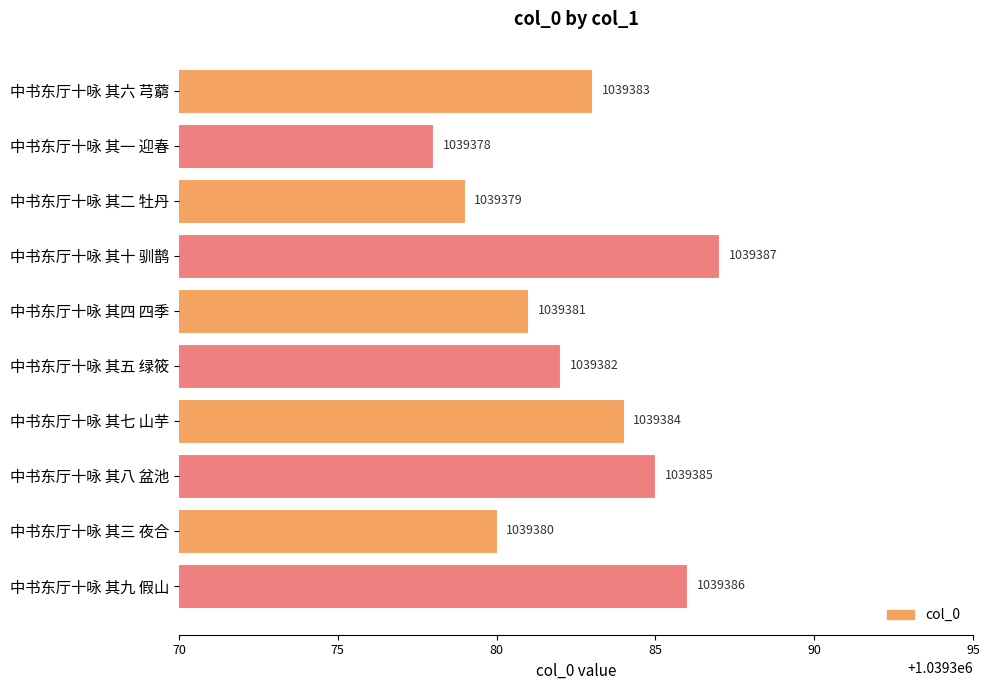

Which label corresponds to the largest value in the chart?

中书东厅十咏 其十 驯鹊